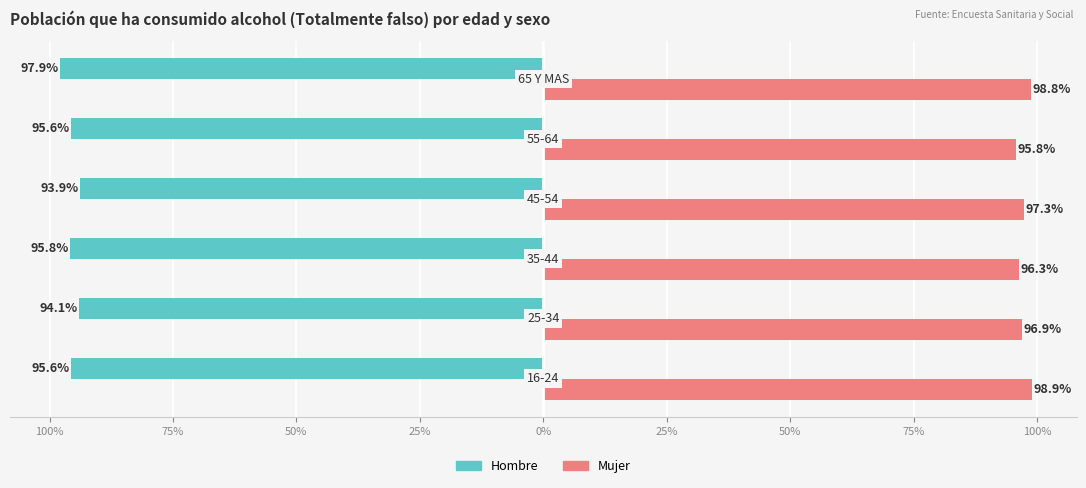

How many bars are there in total?

12